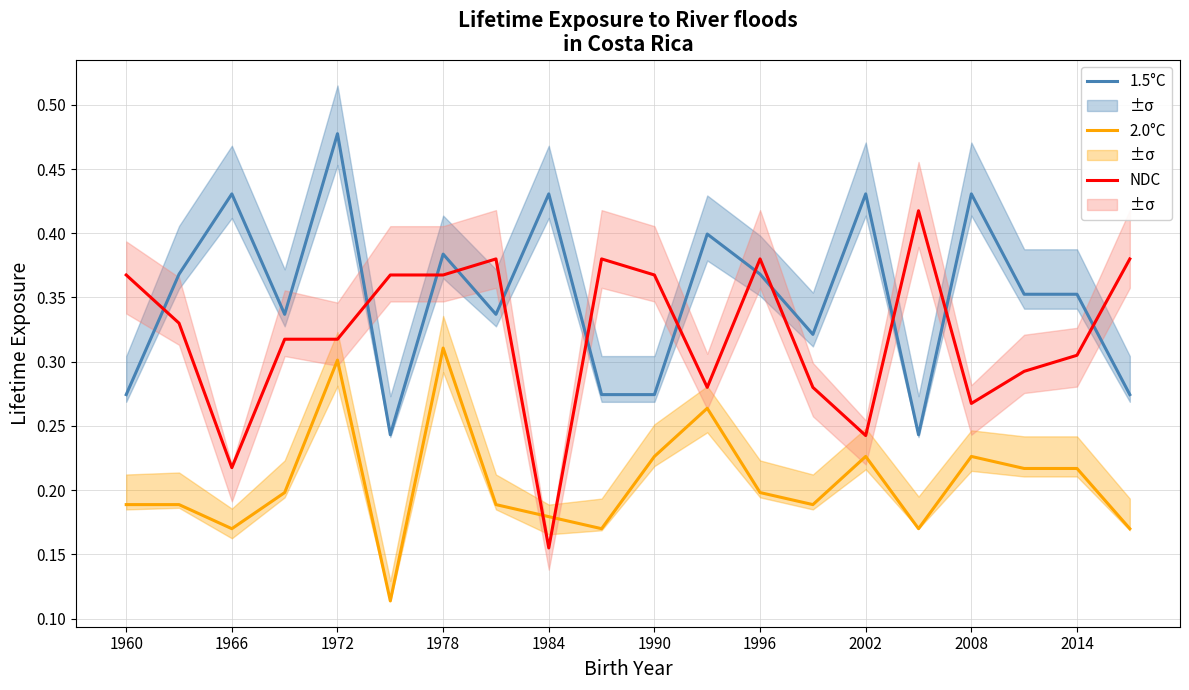

Which category has the lowest value in the NDC series?

1984